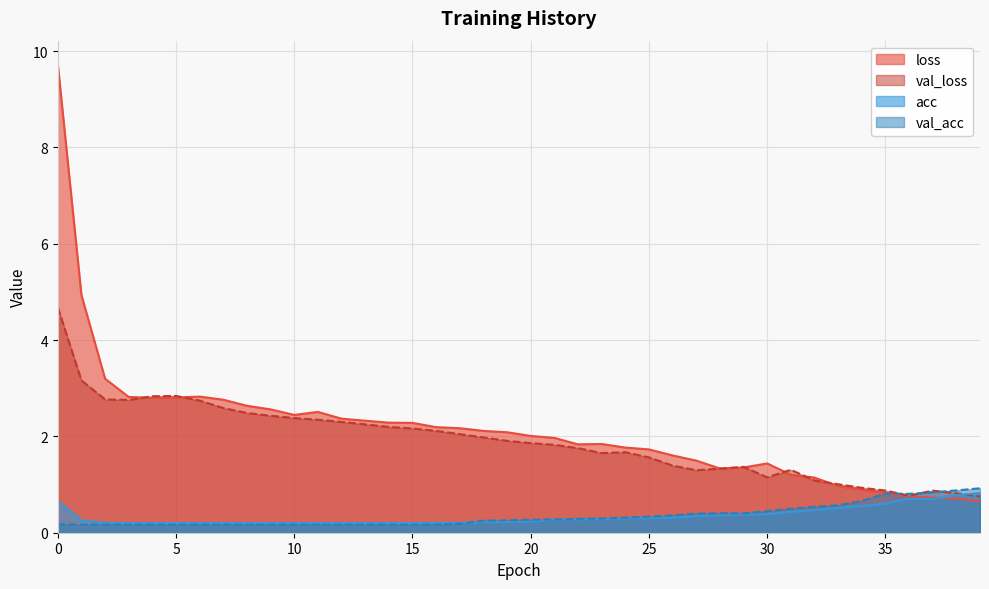

What is the difference between the second highest and second lowest values in the val_acc series?

0.7